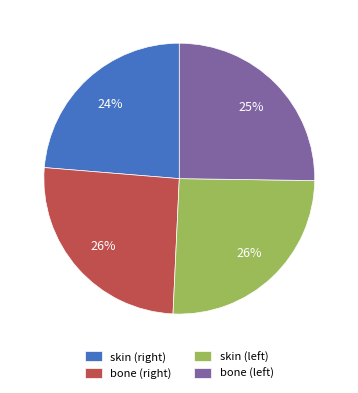

What is the smallest slice in the pie chart?

skin (right)